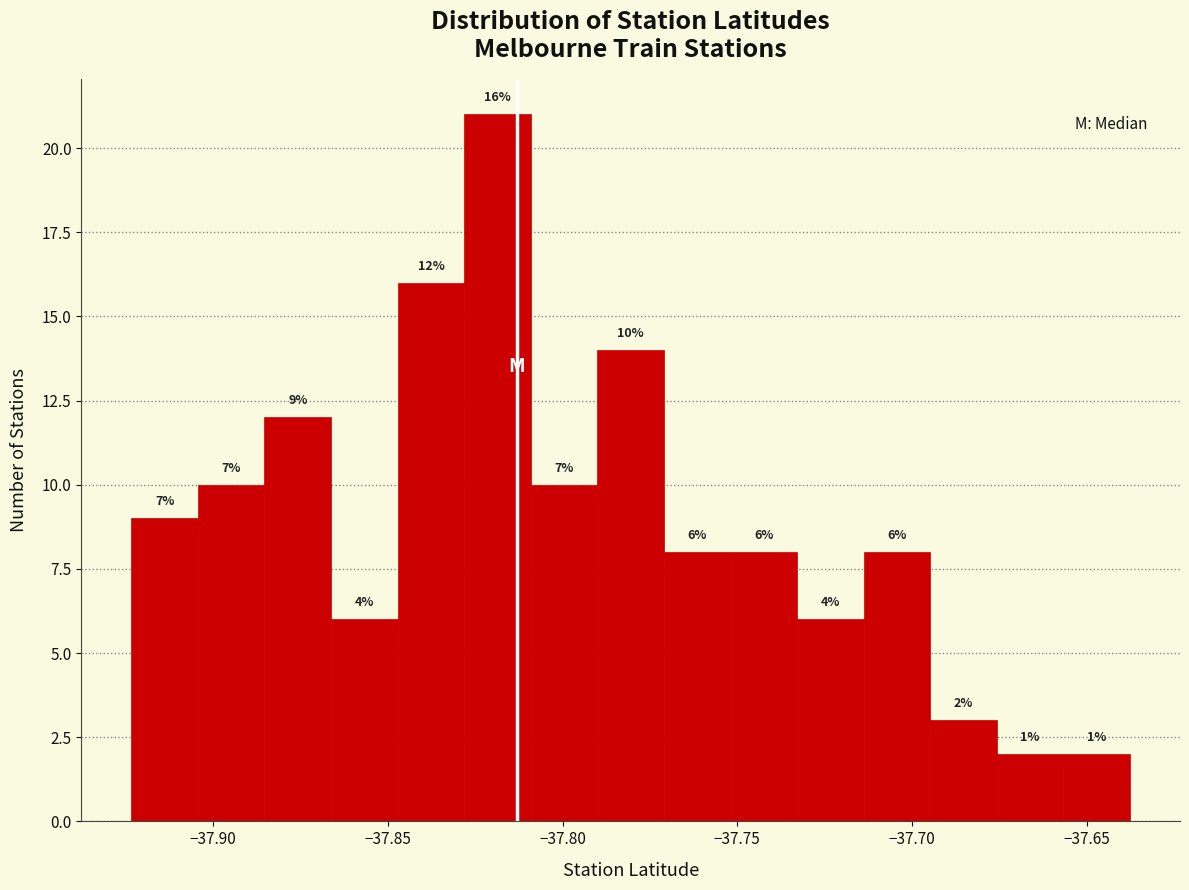

Around what value on the x-axis is the tallest bar? Give the approximate position of its centre, as read against the axis.

-37.820